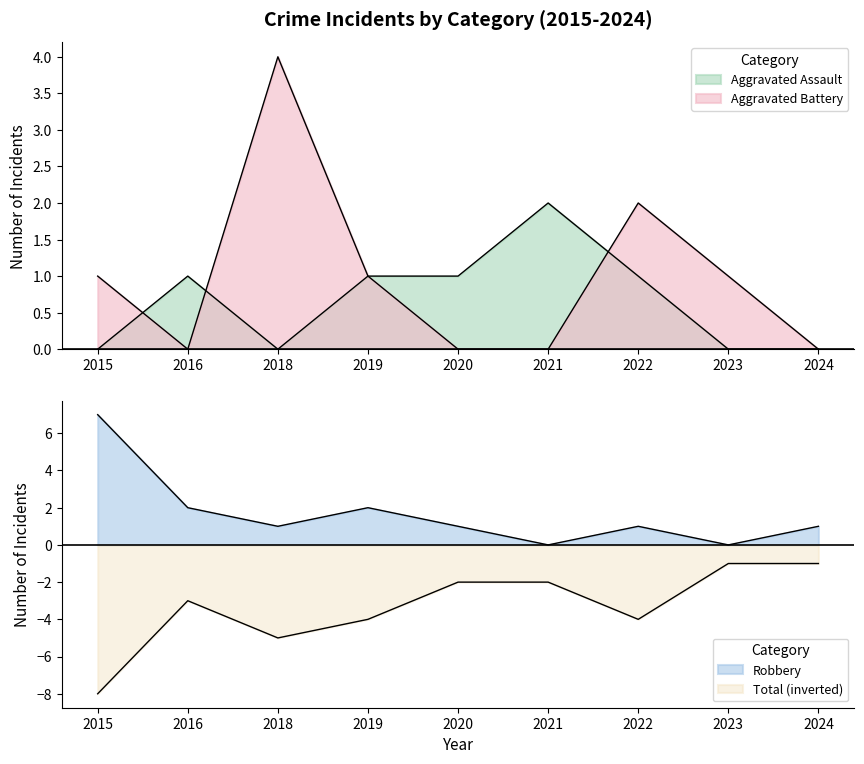

At which category does Aggravated Assault reach its first local peak?

2016